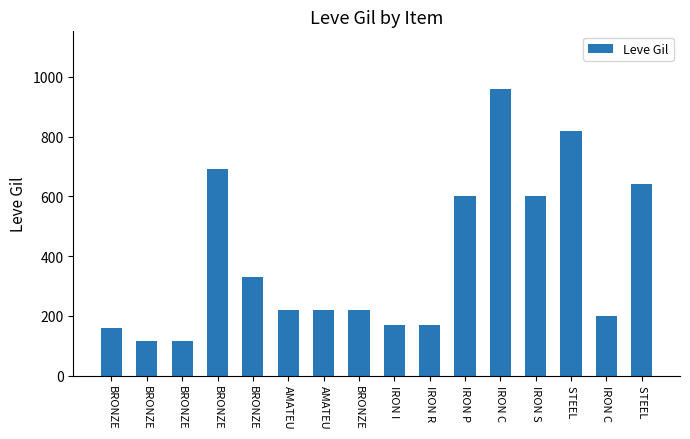

How many data points does each series have?

16